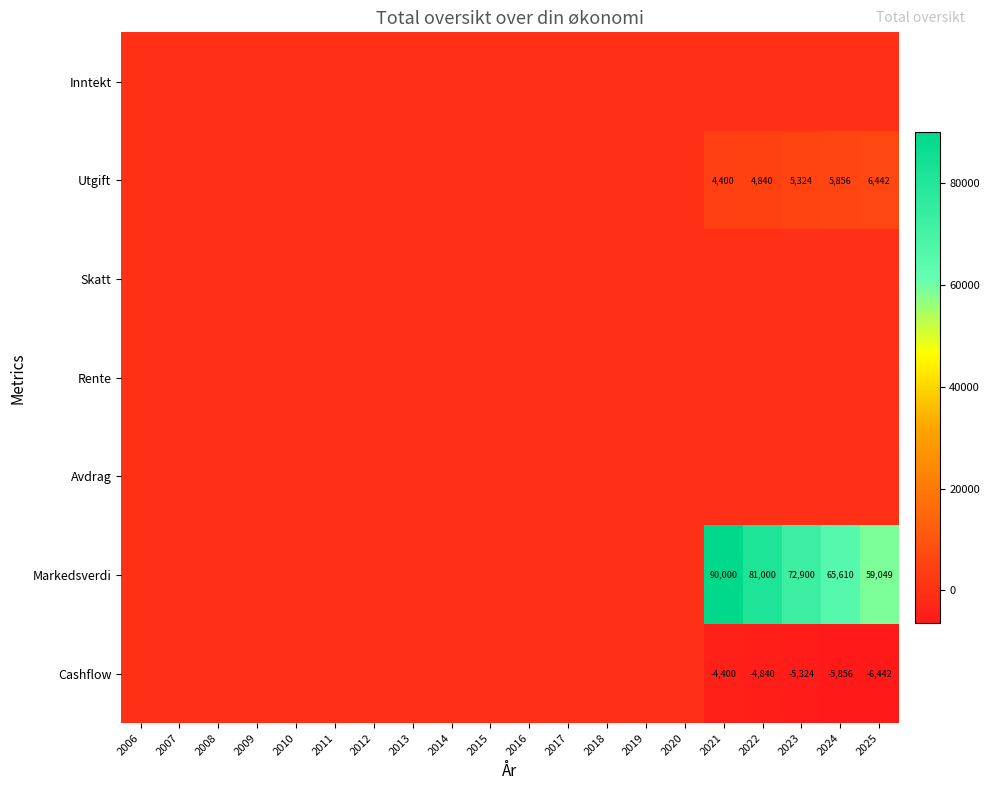

Rank the series by their maximum value, from highest to lowest.

Markedsverdi, Utgift, Inntekt, Skatt, Rente, Avdrag, Cashflow